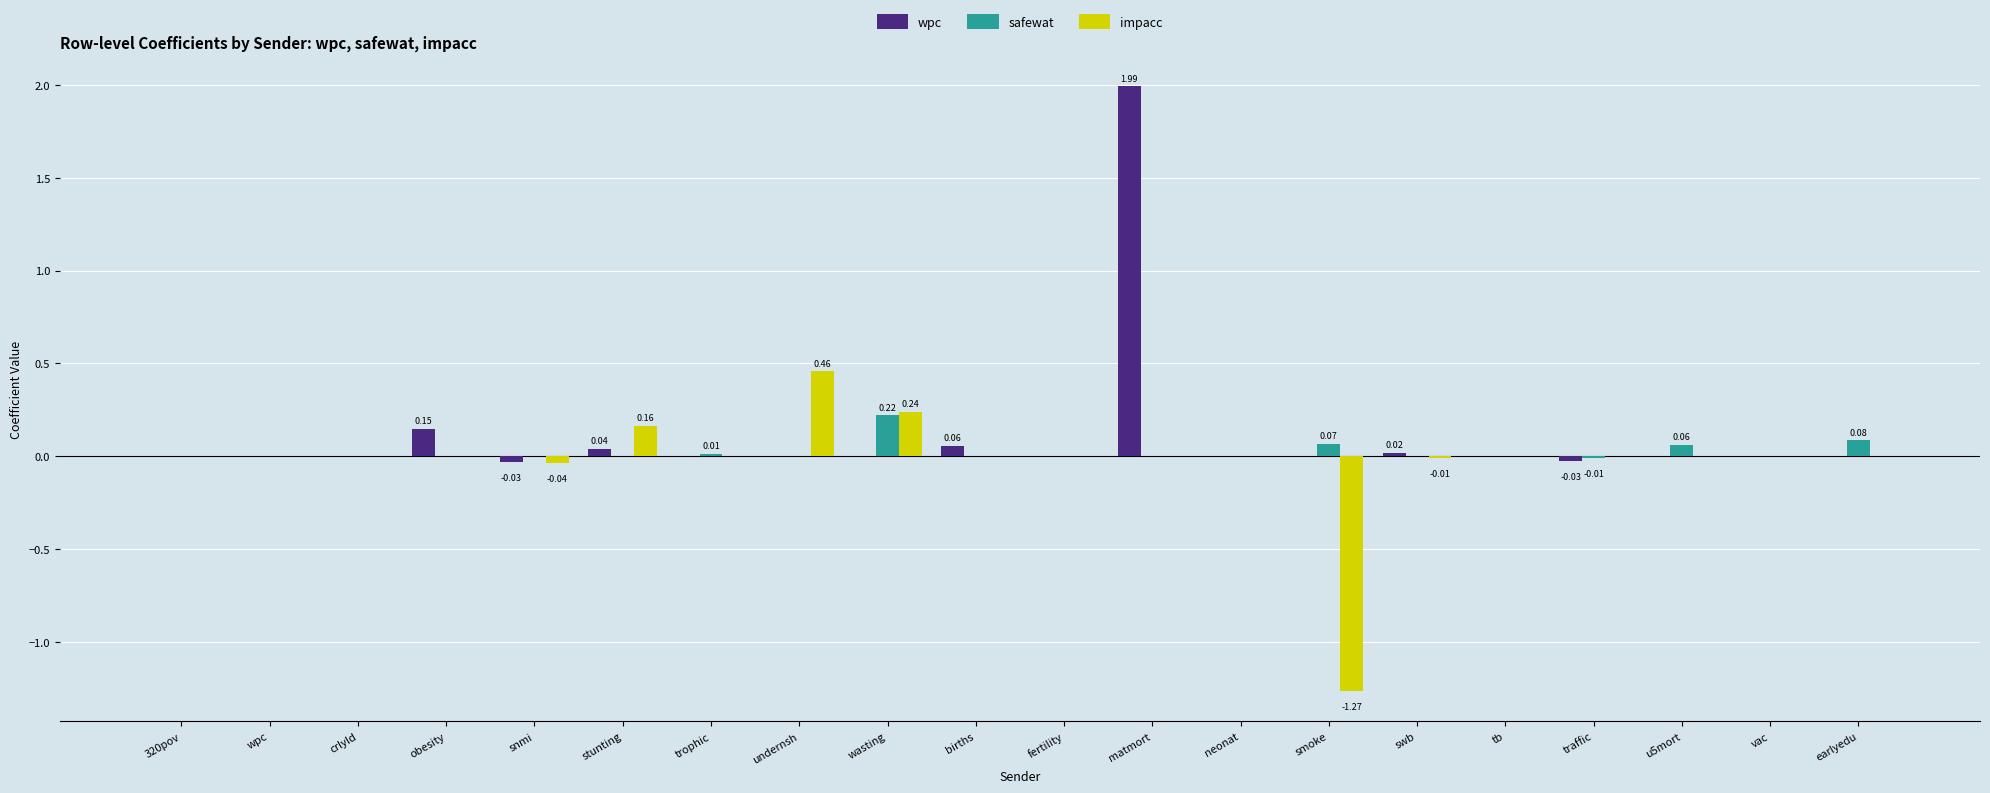

Which label corresponds to the largest value in the chart?

matmort